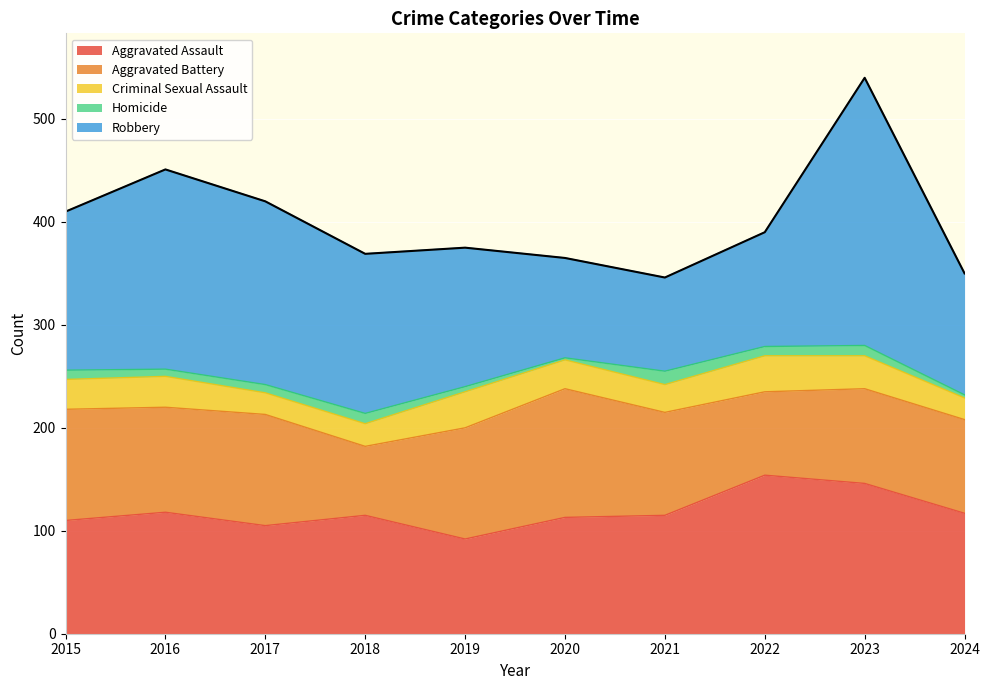

List the series in order of their peak value, highest first.

Robbery, Aggravated Assault, Aggravated Battery, Criminal Sexual Assault, Homicide